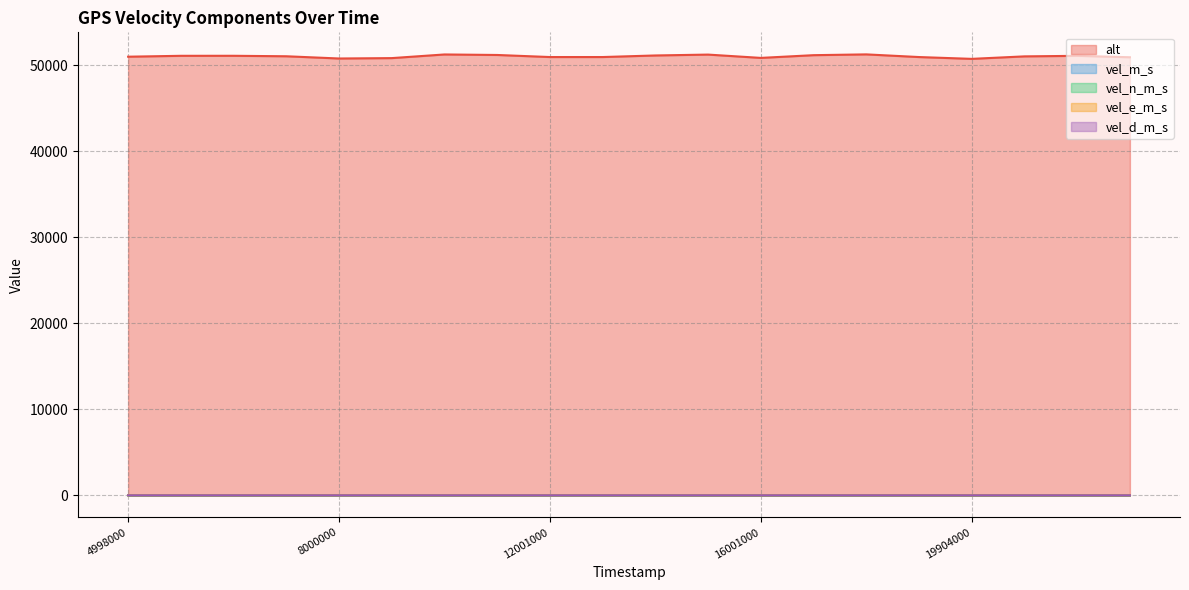

Where is the first local minimum for vel_e_m_s?

5999000